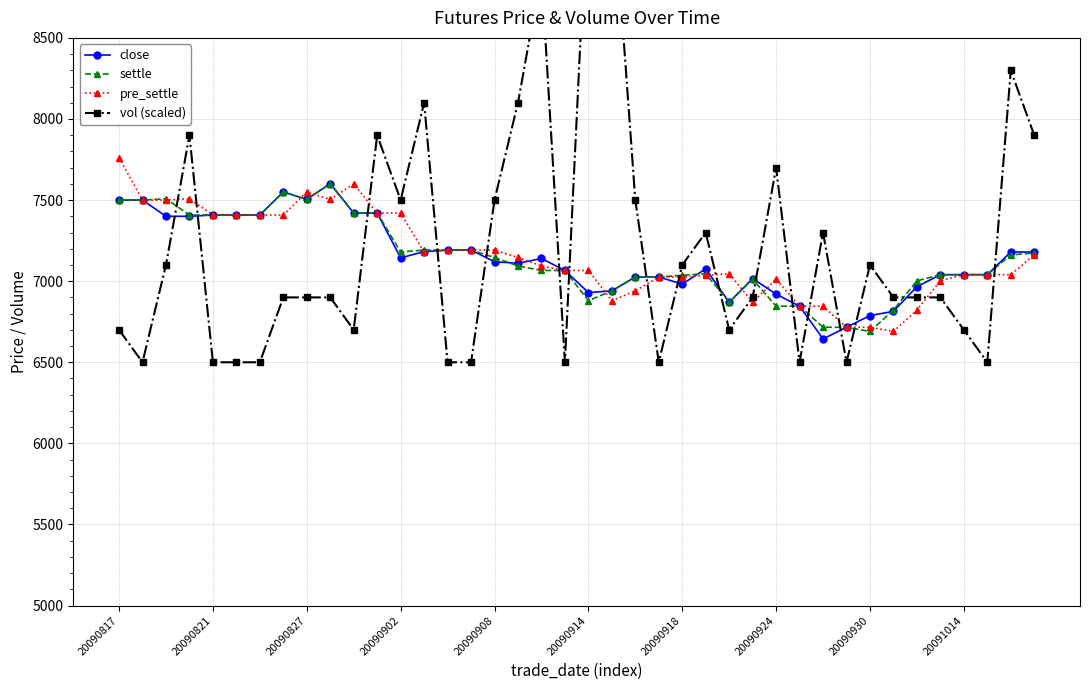

What is the sum of all vol (scaled) values?

288800